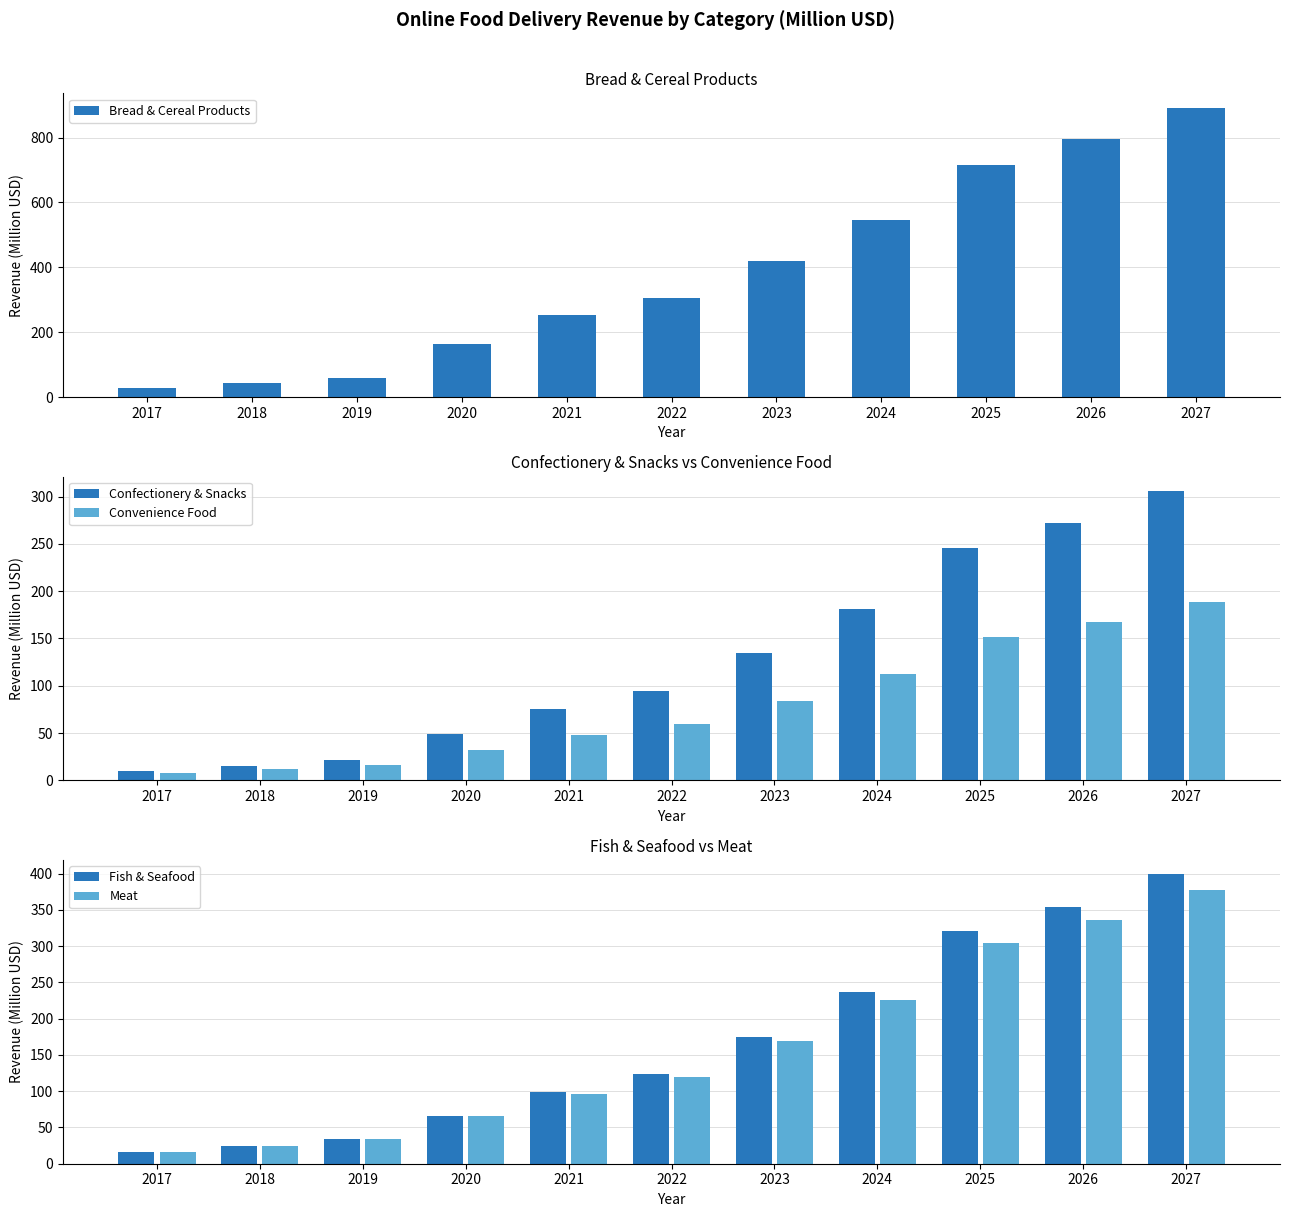

Is the value of Meat at 2018 greater than the value of Fish & Seafood at 2019?

No